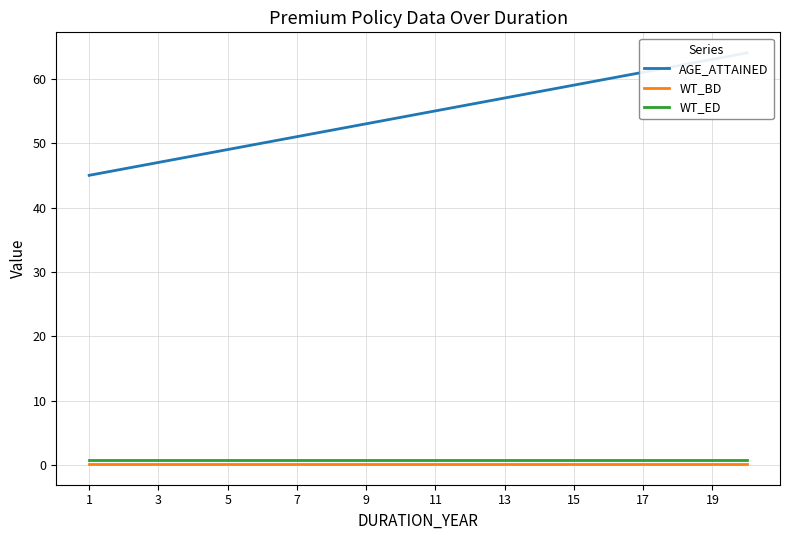

True or false: WT_ED has more than 2 points higher than both neighbors.

False